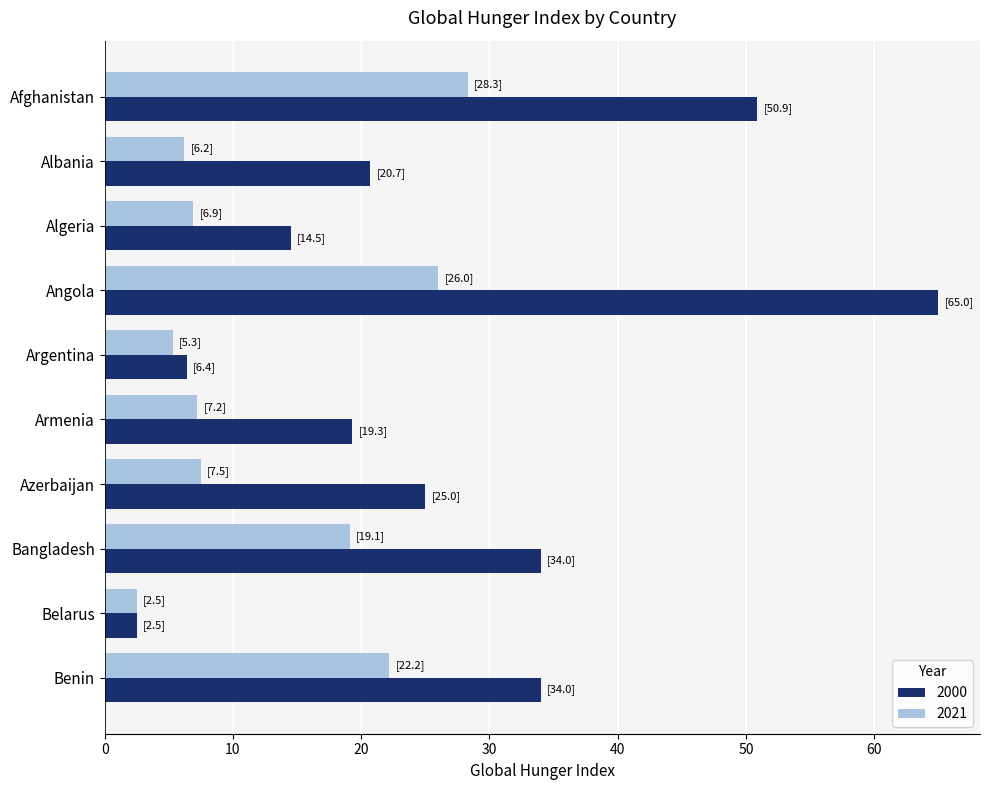

What is the average value of the 2021 series?

13.1